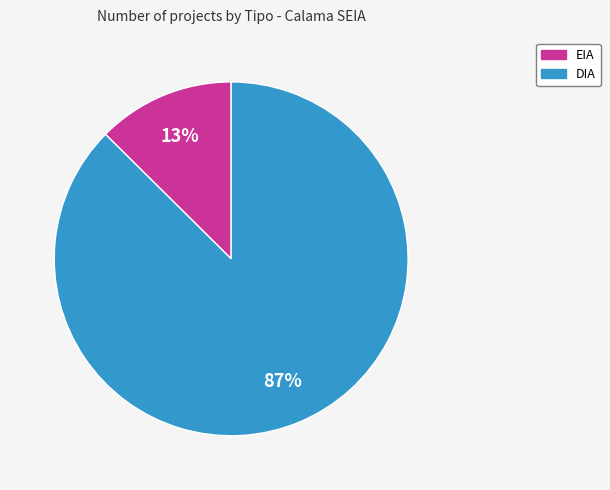

Is the sum of EIA and DIA greater than half?

Yes